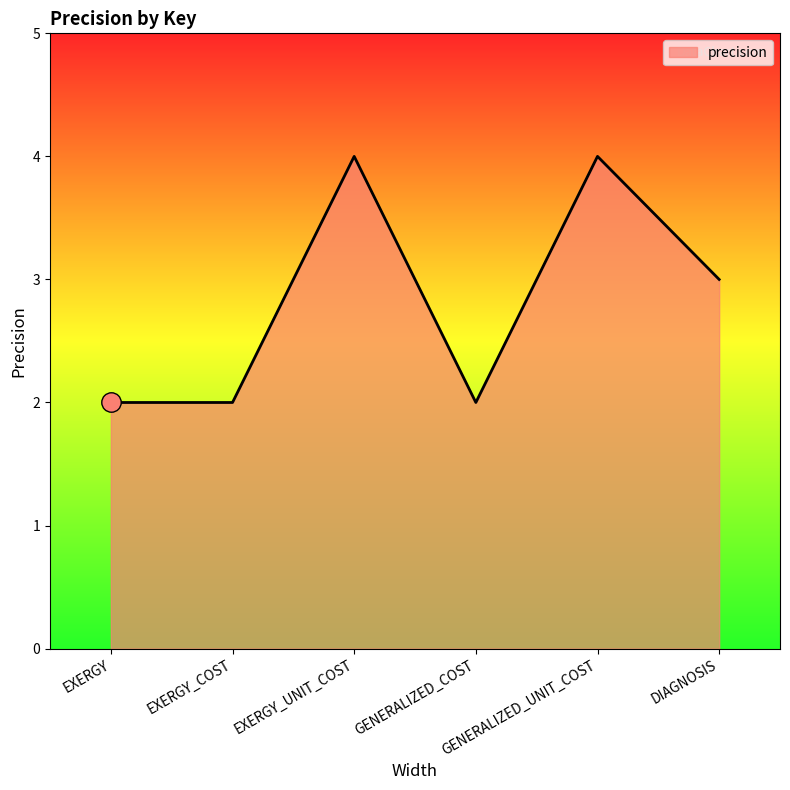

What is the greatest value displayed?

4